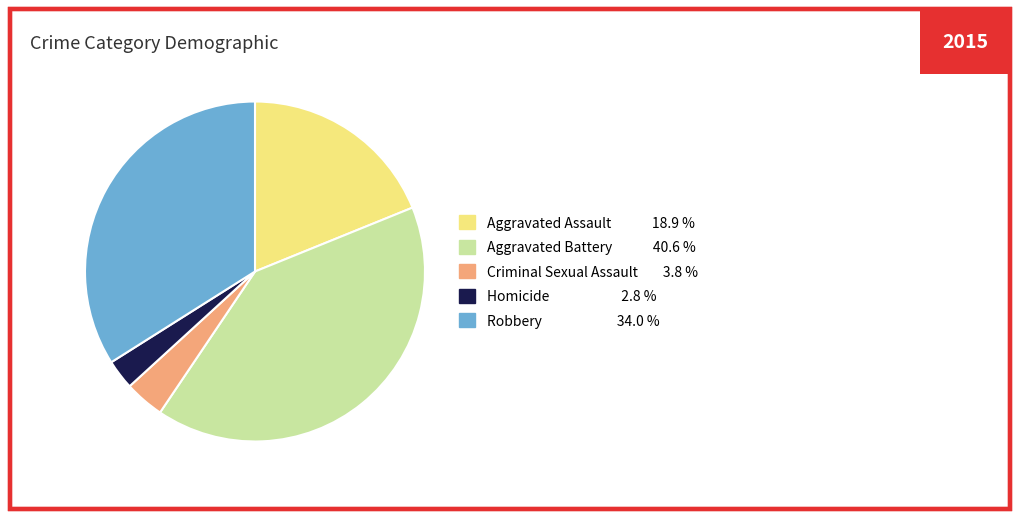

Do Robbery and Aggravated Assault together represent more than half of the pie?

Yes